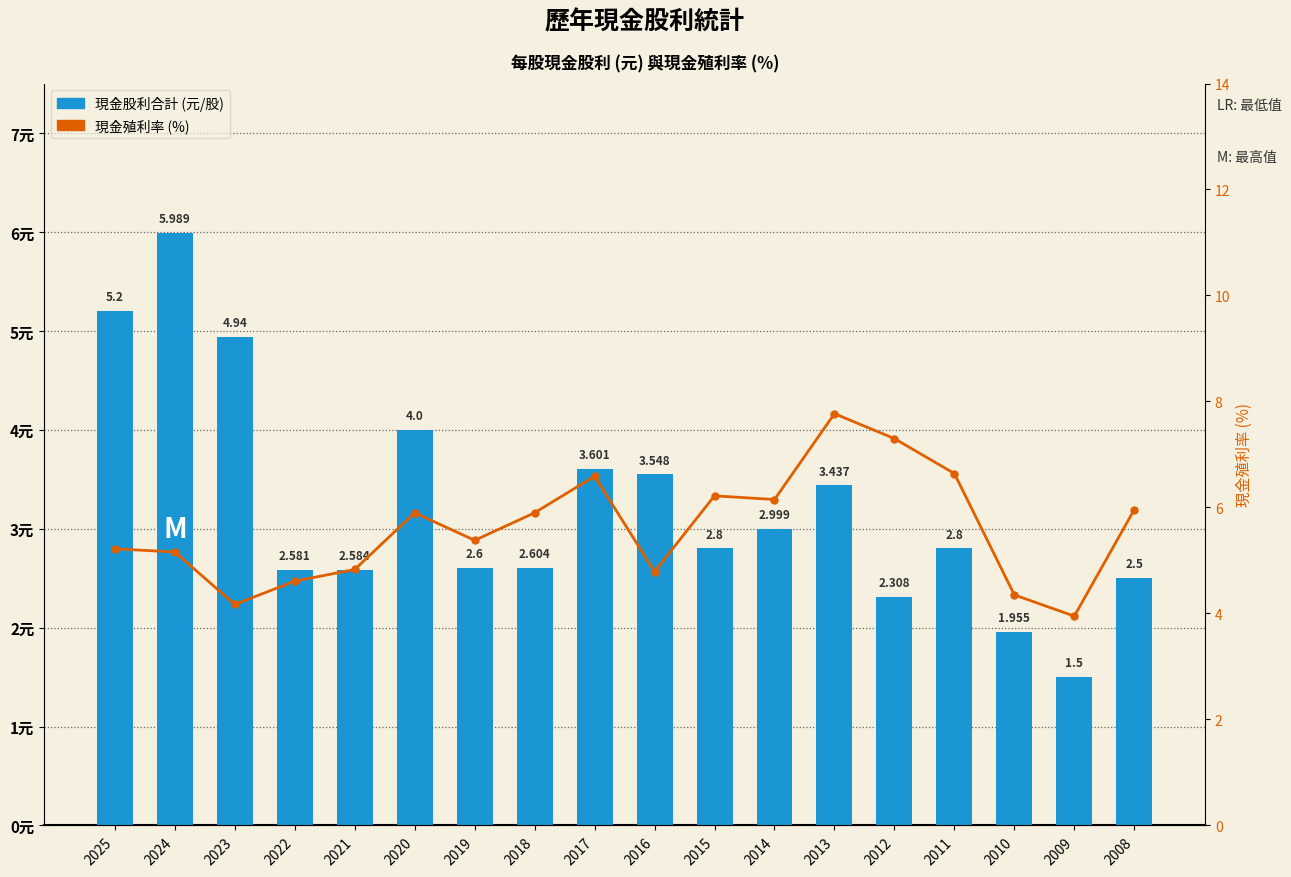

At which category does the chart reach its minimum across all series?

2009